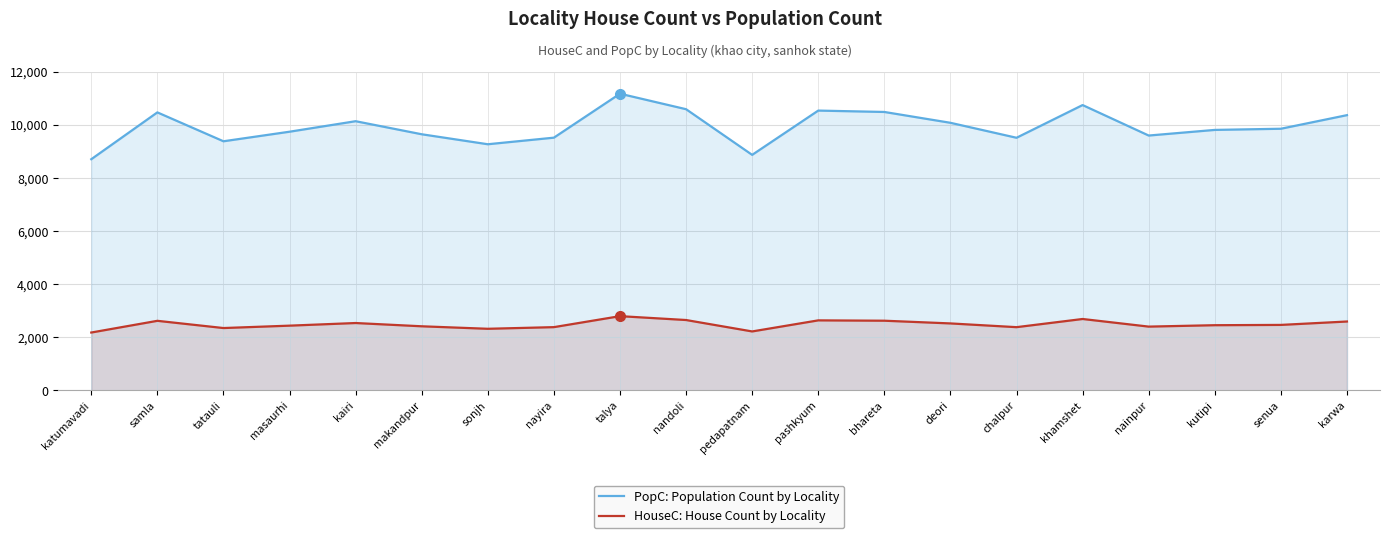

Rank the series by their maximum value, from lowest to highest.

HouseC: House Count by Locality, PopC: Population Count by Locality